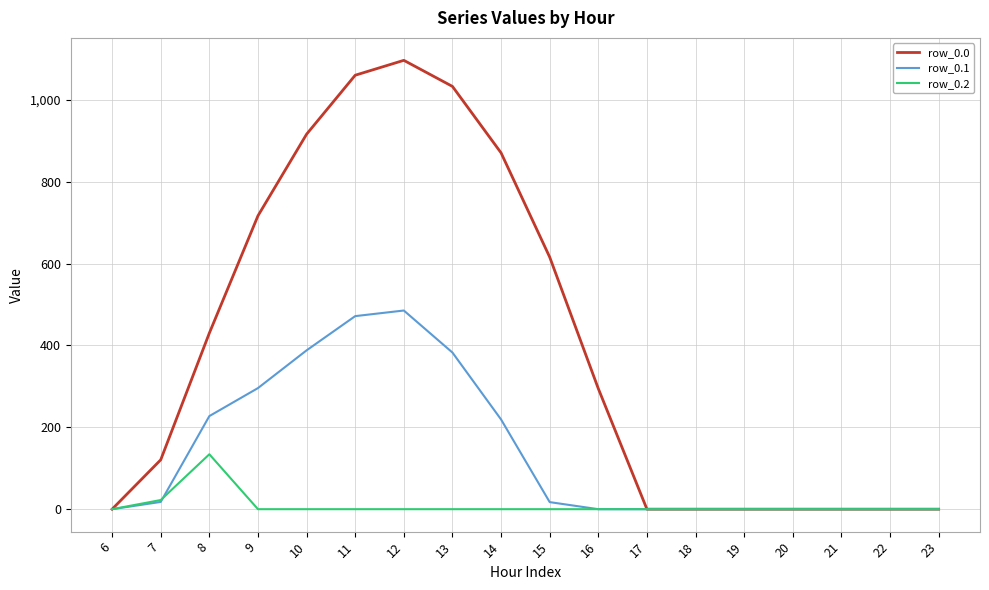

The row_0.0 series shows 716.9 at 9. True or false?

True